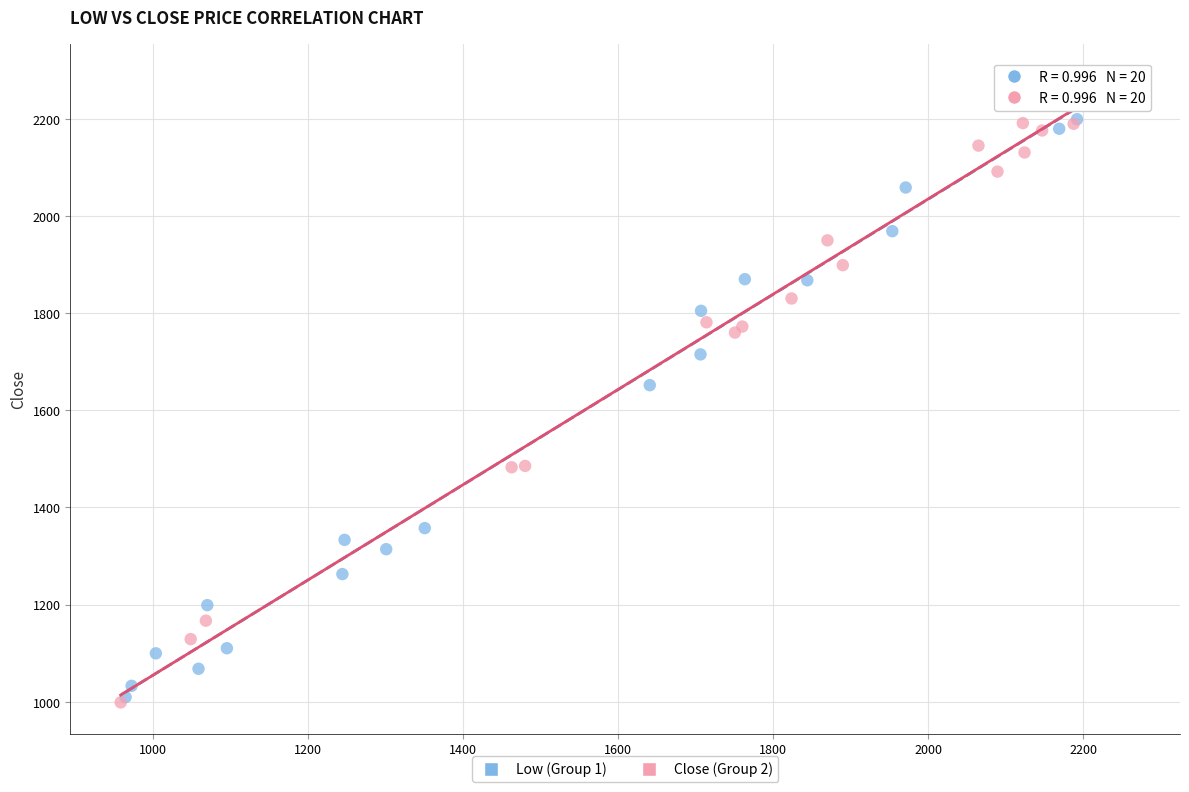

Which series reaches the maximum Y coordinate?

Close (Group 2)